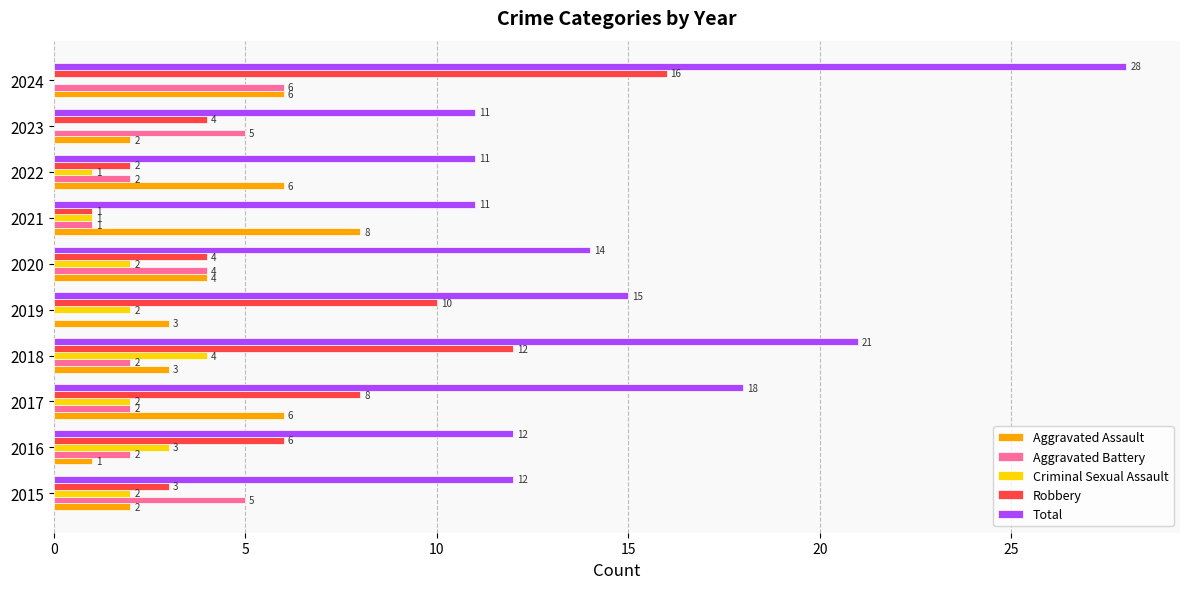

Read the Total value at 2016, to the nearest 10.

10